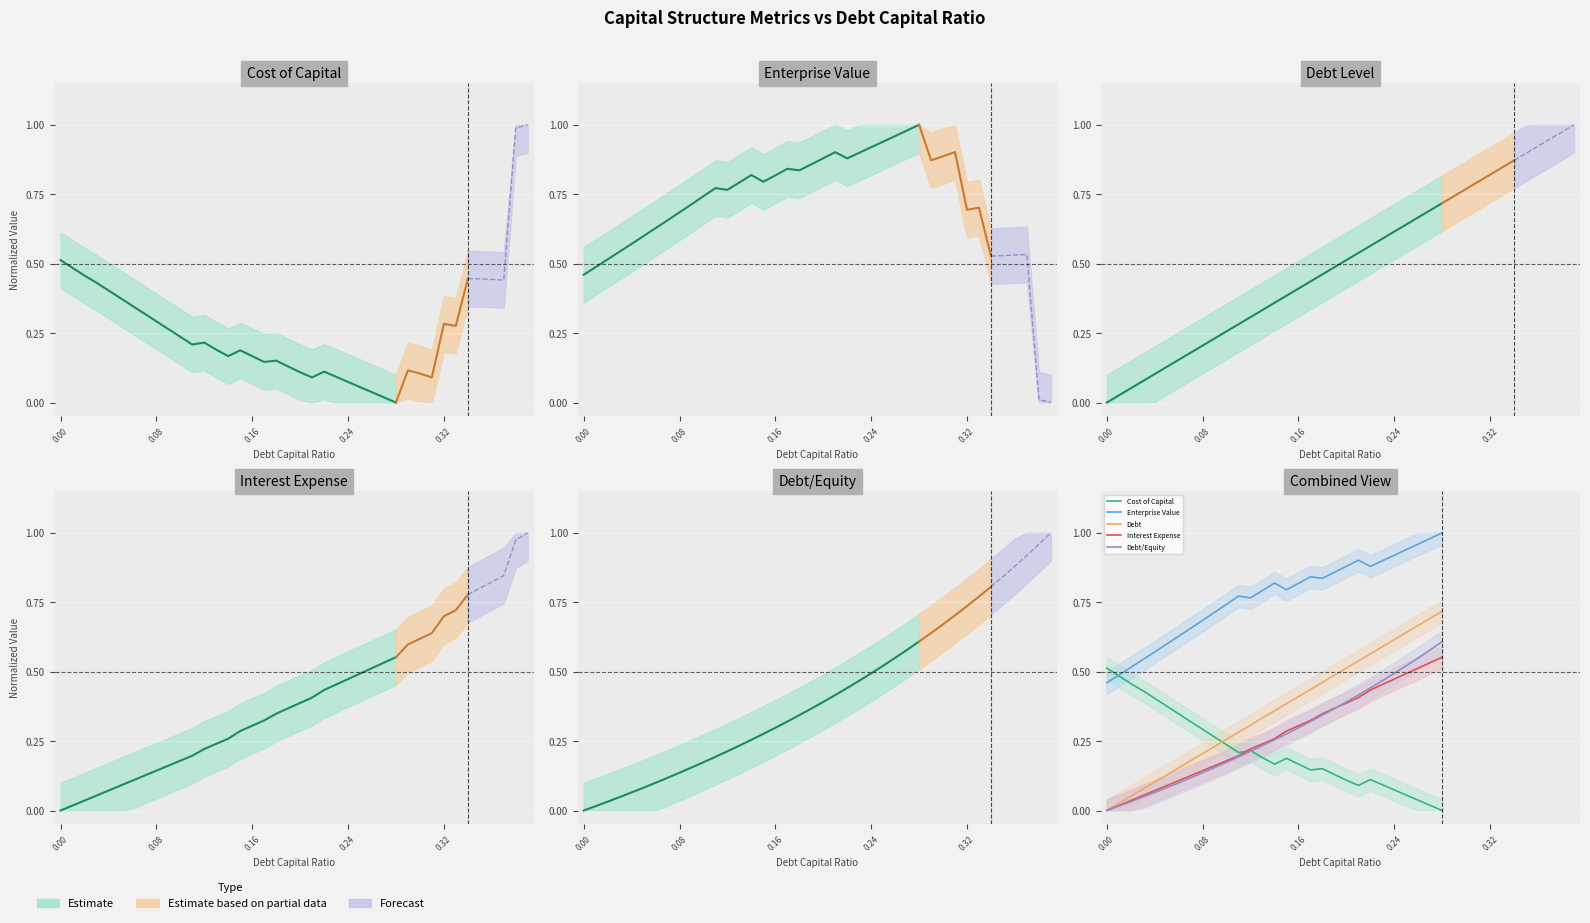

How many categories are shown in the chart?

29